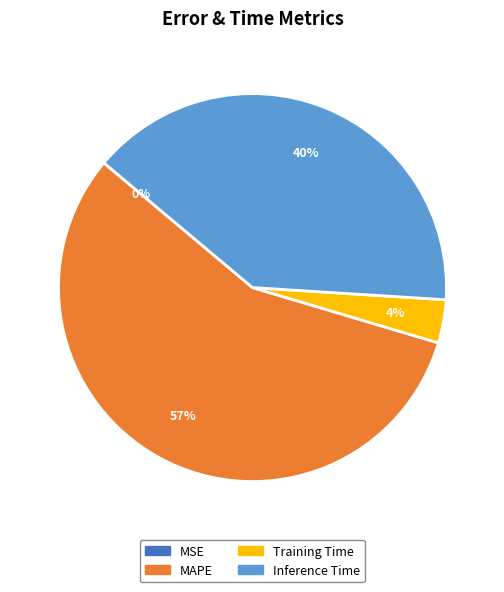

Is there any slice that represents more than half of the pie?

Yes